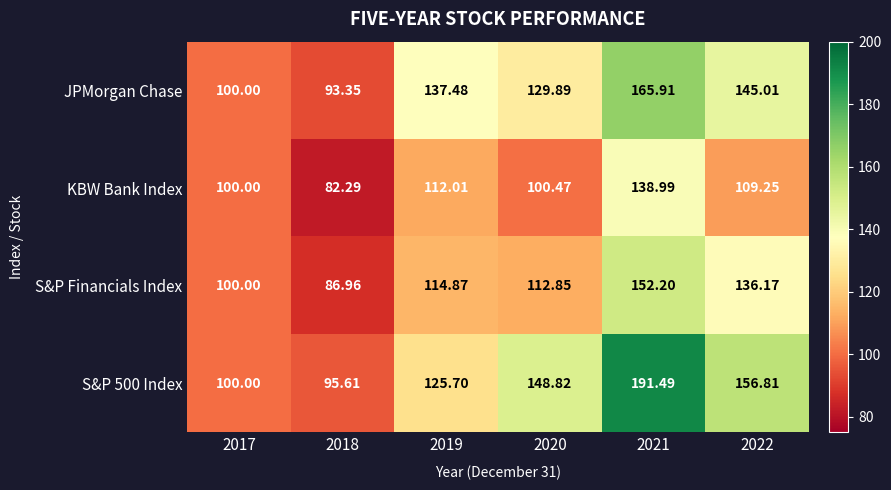

Is the value of S&P 500 Index at 2018 greater than the value of KBW Bank Index at 2019?

No